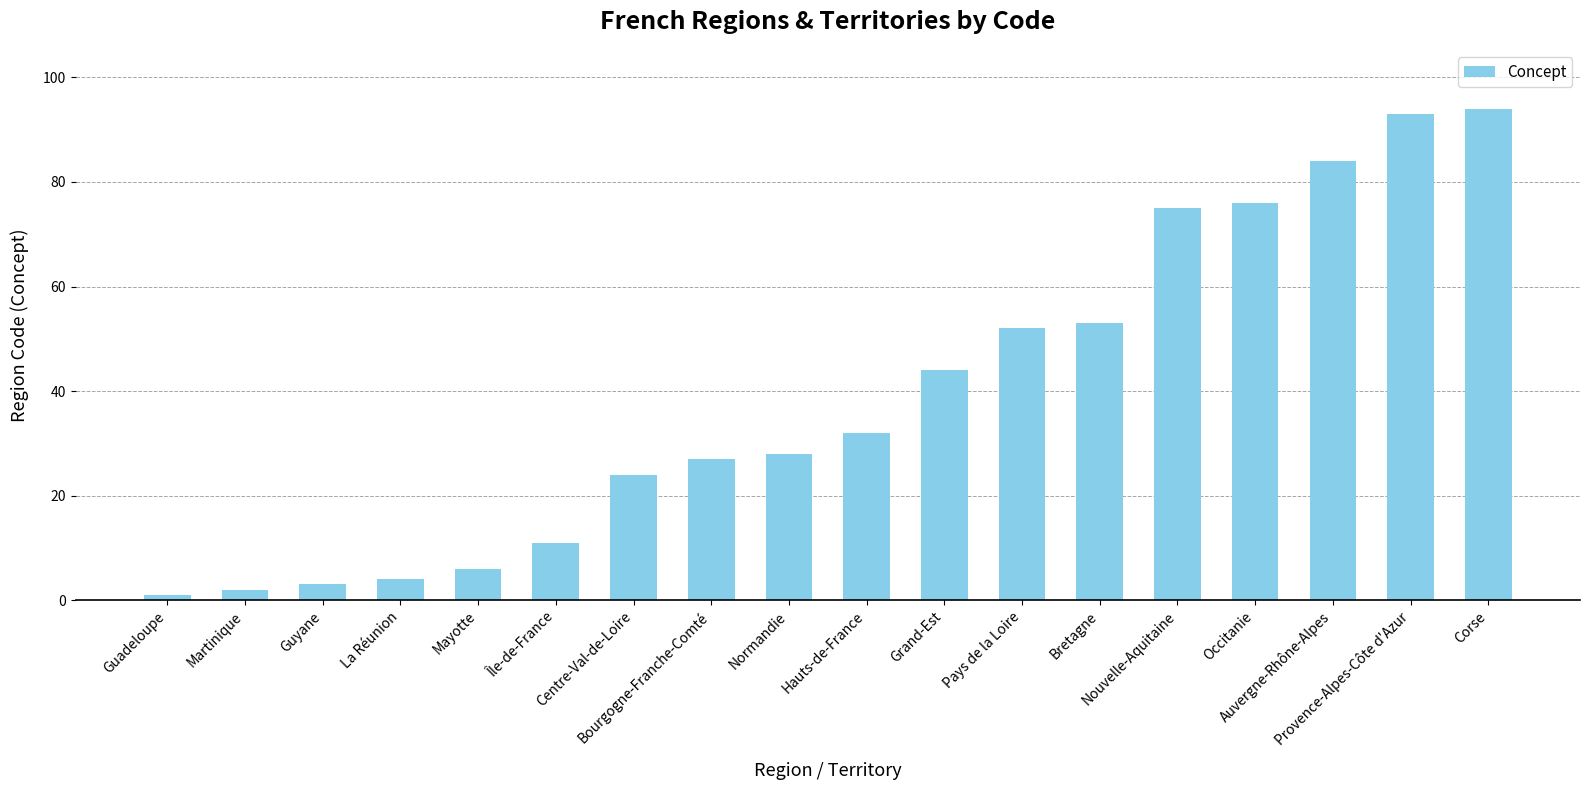

Reading left to right, what are all the values shown in this chart?

1	2	3	4	6	11	24	27	28	32	44	52	53	75	76	84	93	94